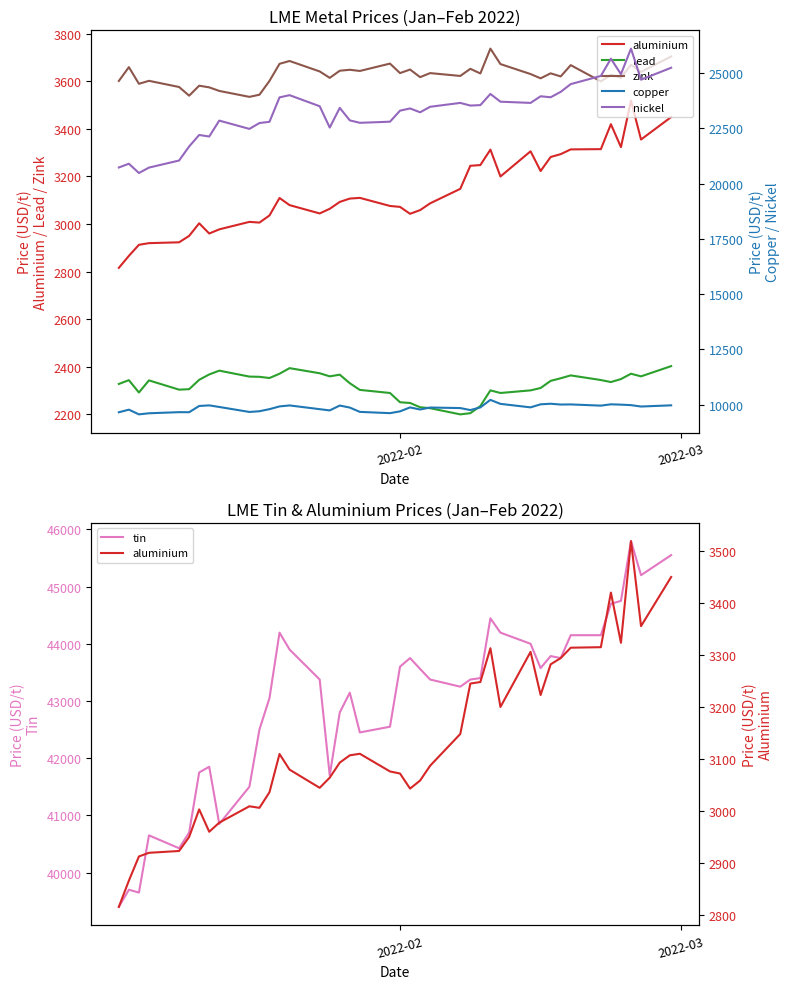

Which series has the largest total across all categories?

tin